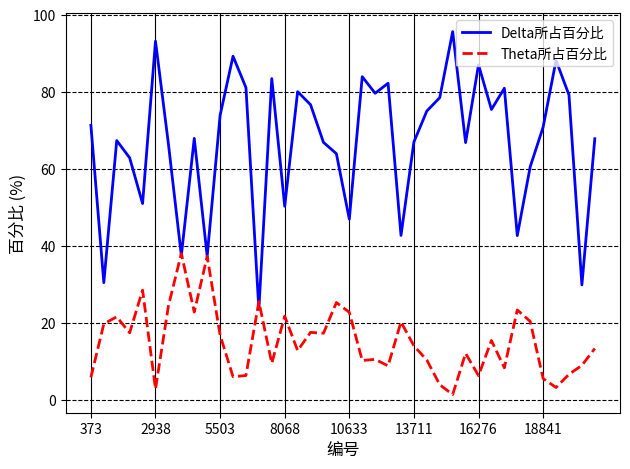

Rank the series by their maximum value, from highest to lowest.

Delta所占百分比, Theta所占百分比